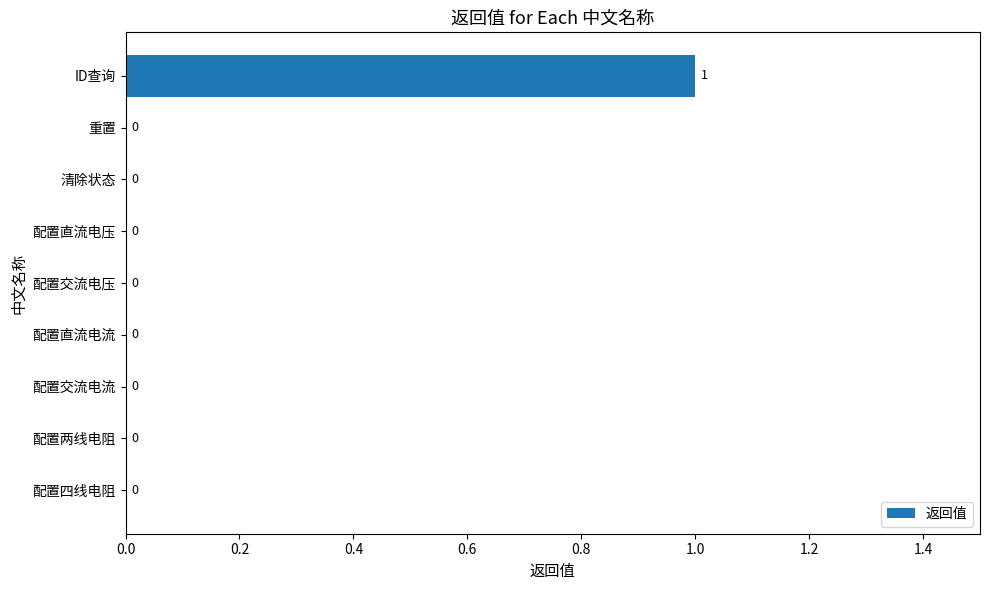

Which label corresponds to the largest value in the chart?

ID查询